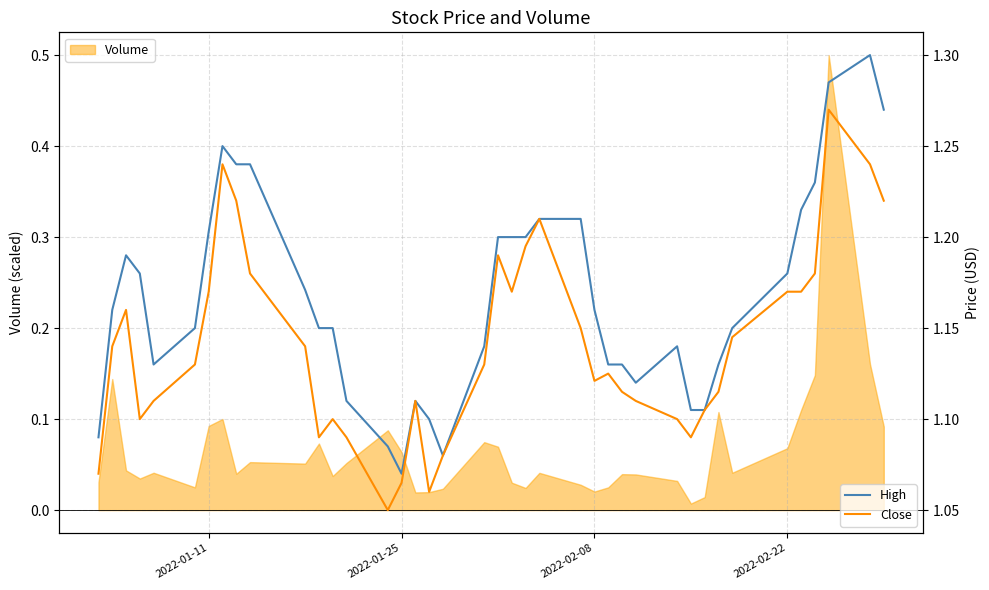

What is the value of the High point at the 6th from the left?

1.1